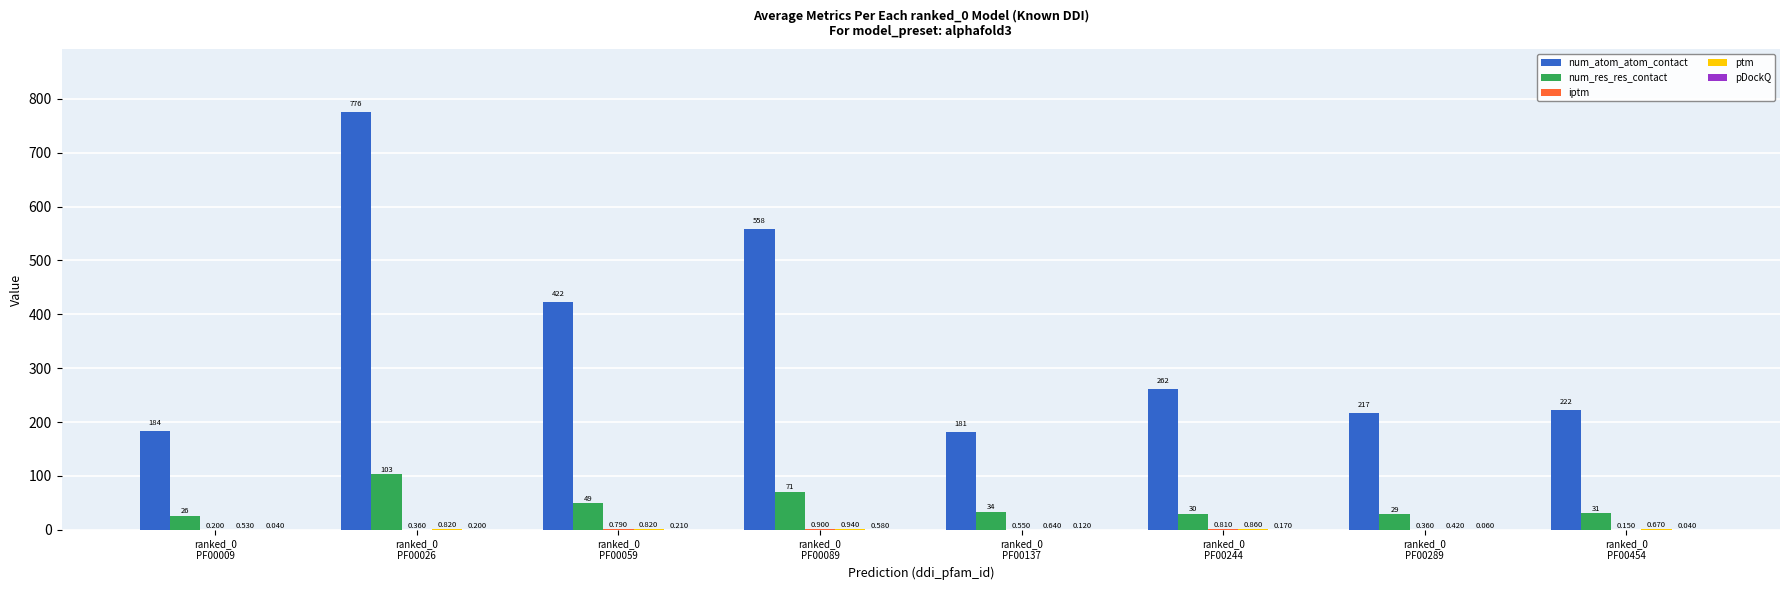

What position from the left is ranked_0
PF00059?

3